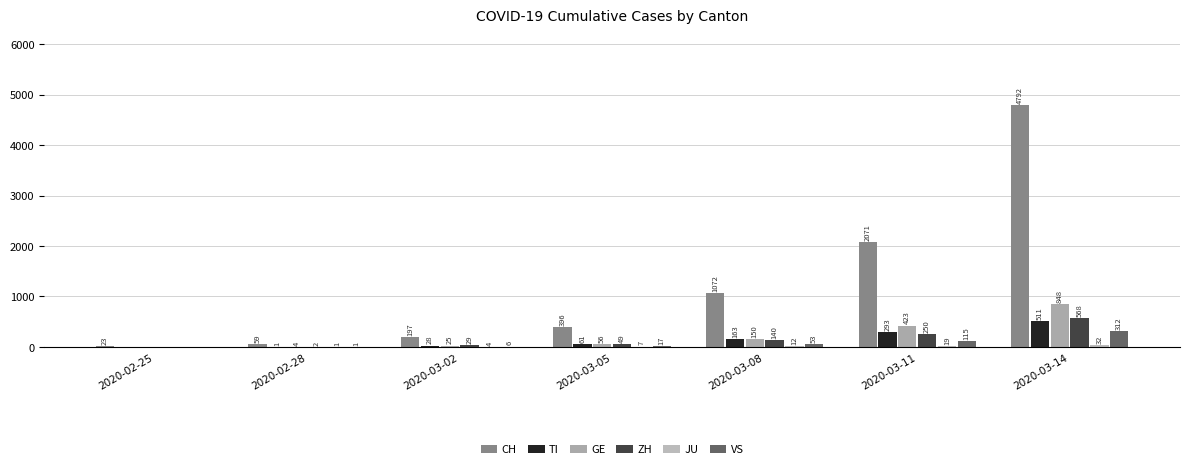

Rank the series by their maximum value, from lowest to highest.

JU, VS, TI, ZH, GE, CH